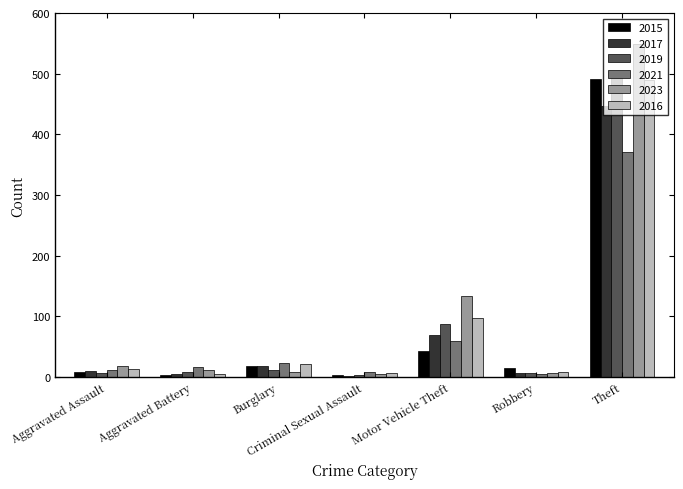

At which category is the sum across all series the highest?

Theft